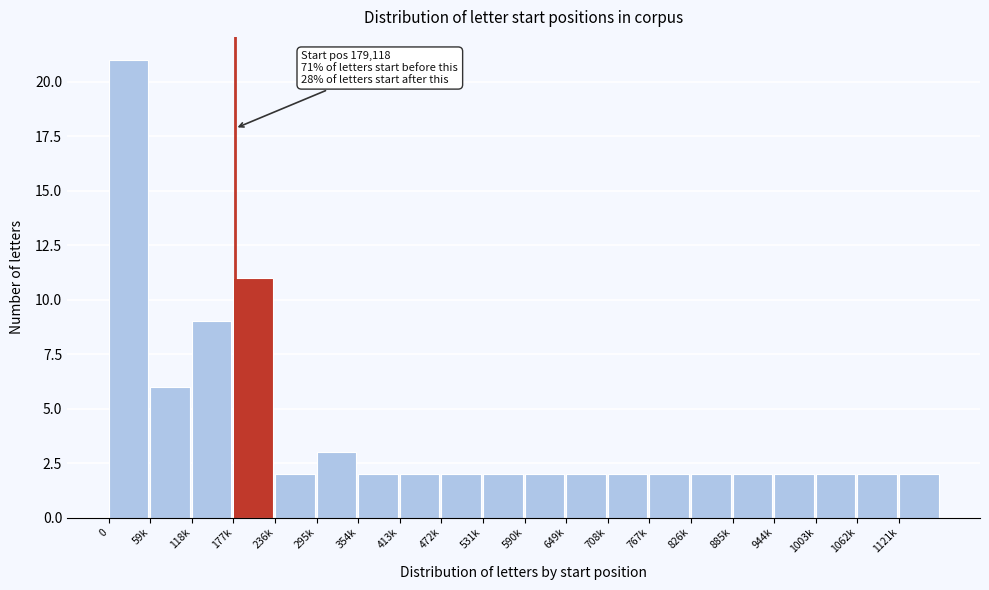

Reading left to right, transcribe all the data shown in this chart.

21	6	9	11	2	3	2	2	2	2	2	2	2	2	2	2	2	2	2	2